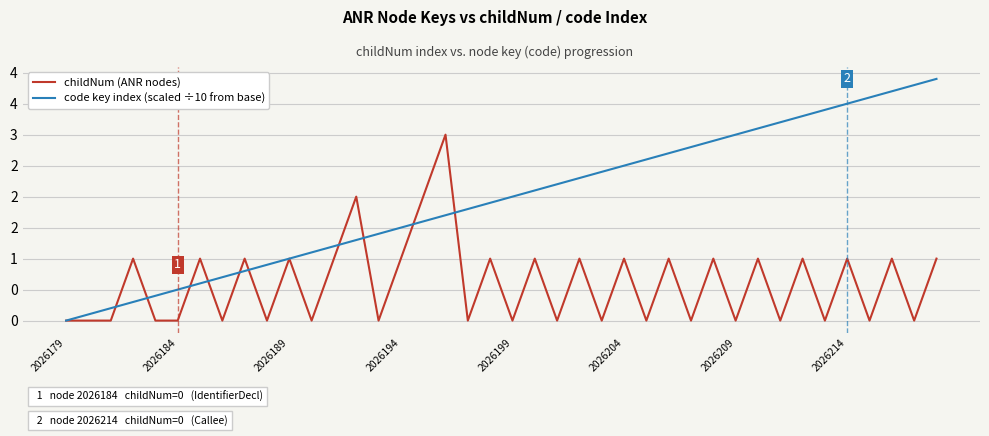

How many intersections are there between code key index (scaled ÷10 from base) and childNum (ANR nodes)?

10